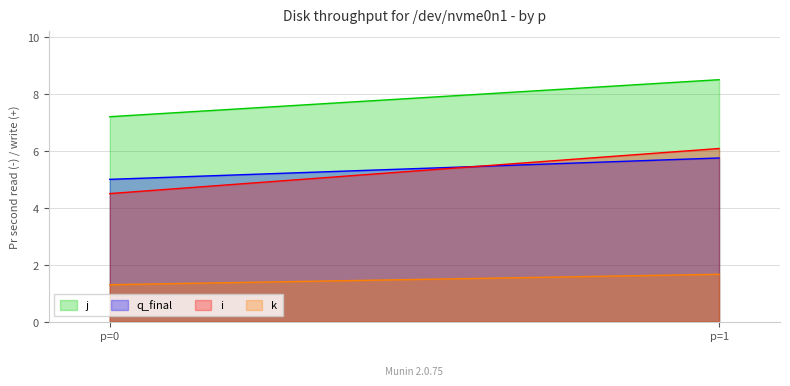

What is the total value across all series at 0?

18.5